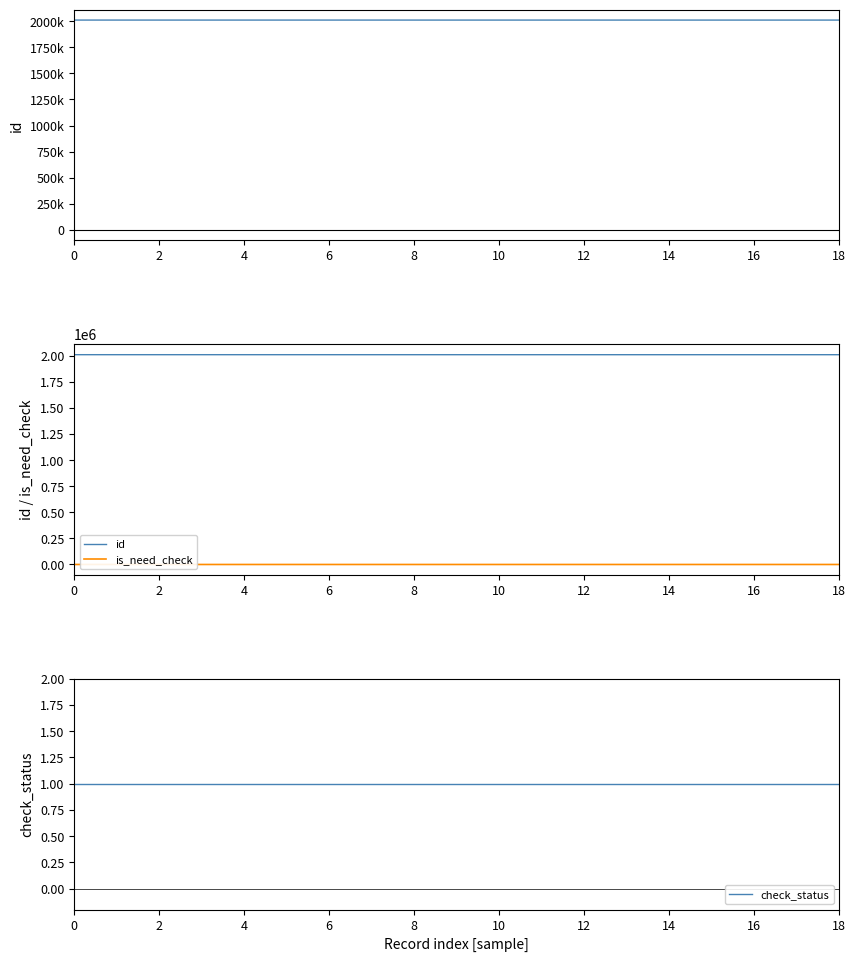

True or false: check_status and id cross at least once.

False